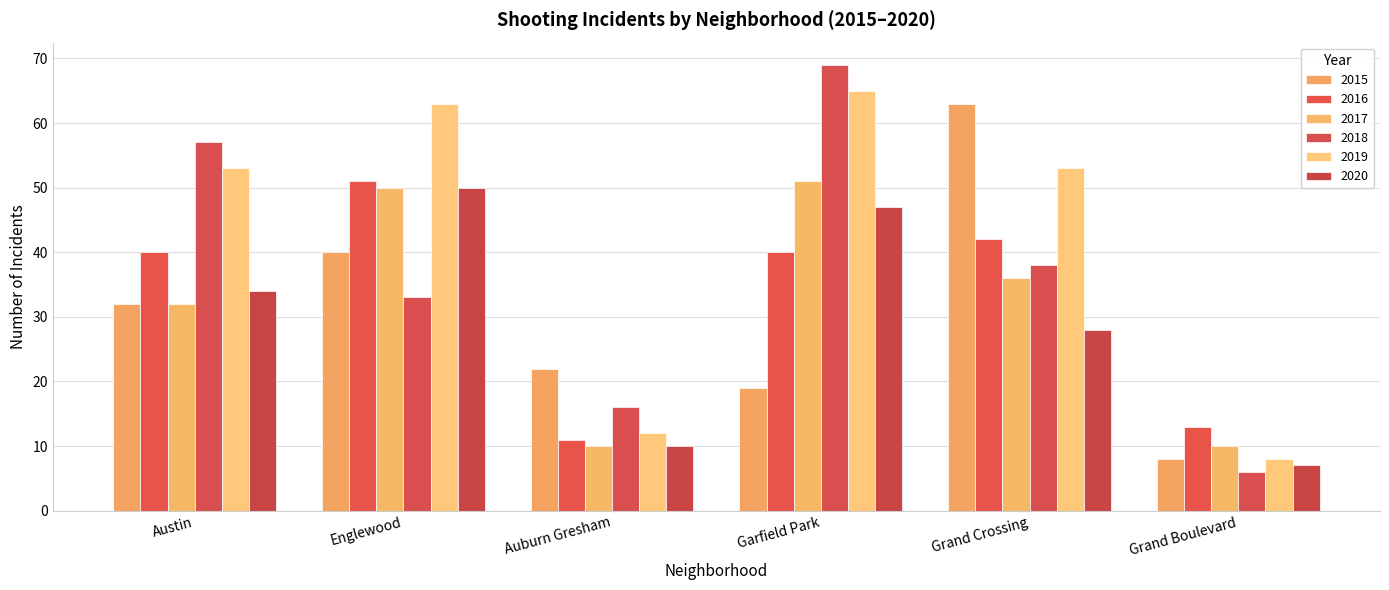

Reading left to right, transcribe all the data shown in this chart.

2015: 32	40	22	19	63	8
2016: 40	51	11	40	42	13
2017: 32	50	10	51	36	10
2018: 57	33	16	69	38	6
2019: 53	63	12	65	53	8
2020: 34	50	10	47	28	7